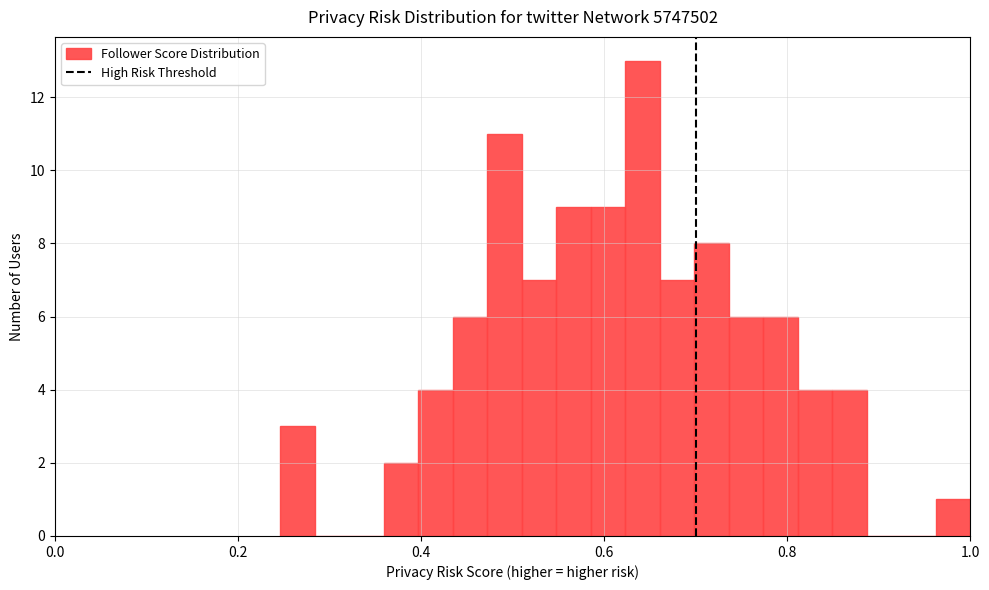

Around what value on the x-axis is the tallest bar? Give the approximate position of its centre, as read against the axis.

0.64